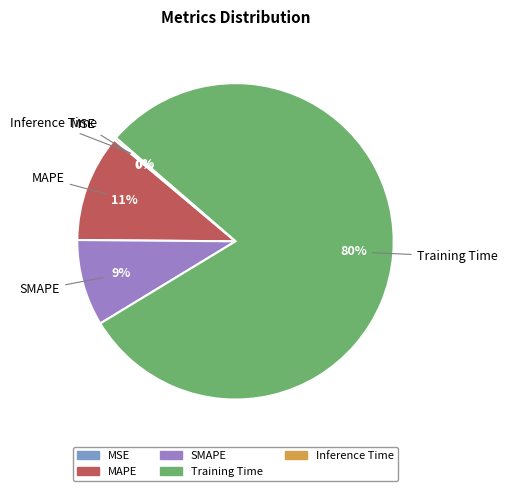

Which has a higher value, MAPE or SMAPE?

MAPE